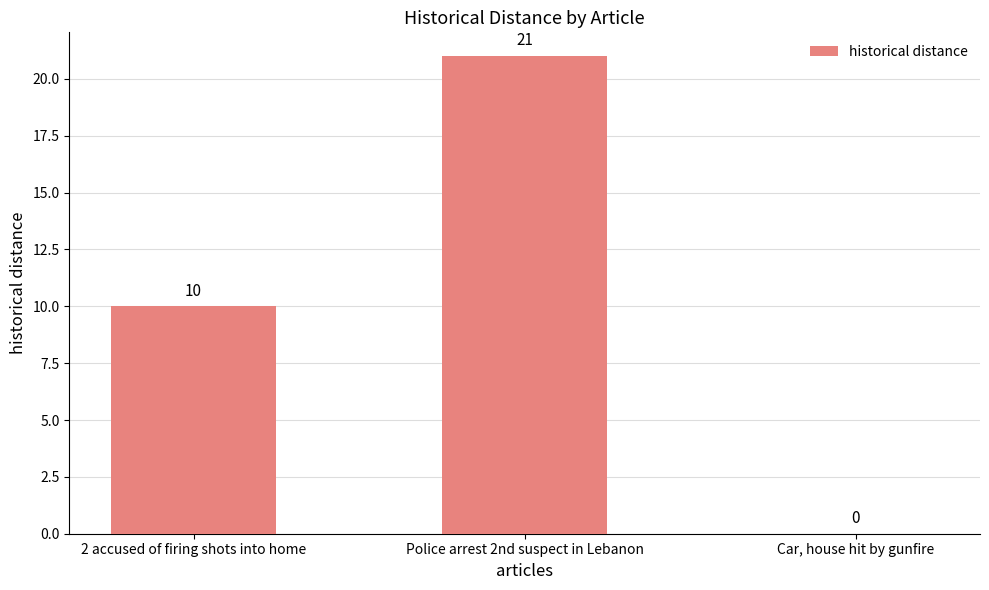

Which has a higher value, Police arrest 2nd suspect in Lebanon or 2 accused of firing shots into home?

Police arrest 2nd suspect in Lebanon